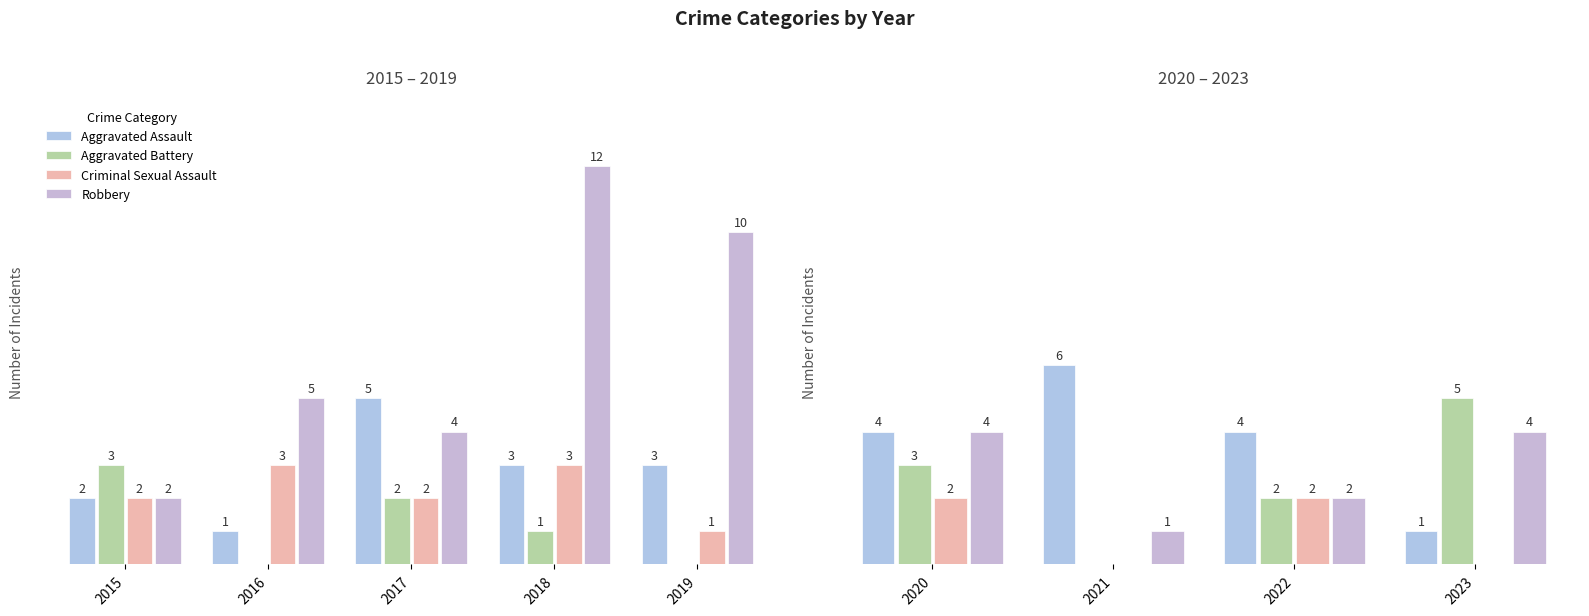

Is it true that Criminal Sexual Assault equals 2 at 2020?

True